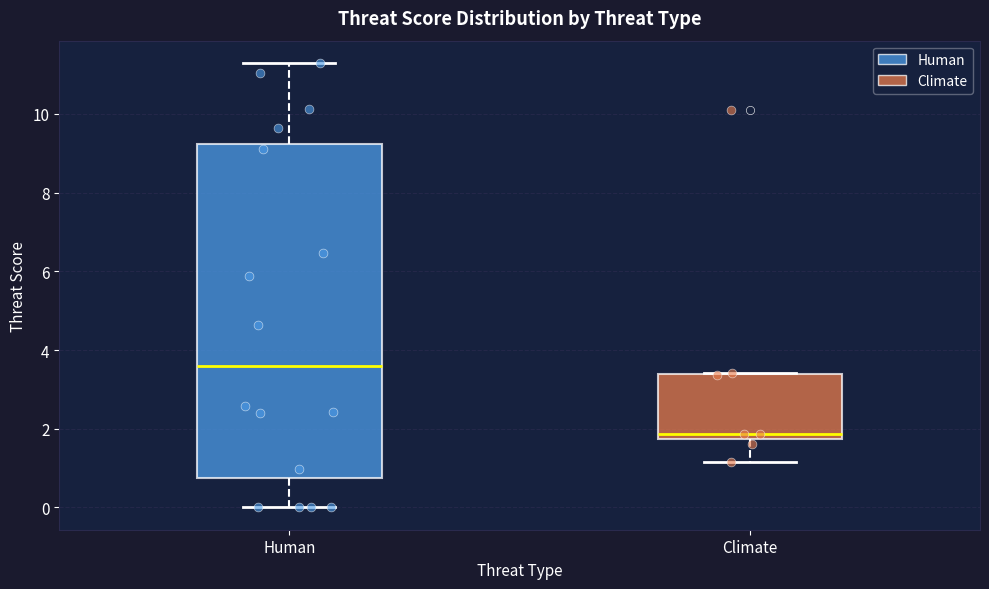

Where is the upper edge of the box for Climate on the y-axis? The values are not printed on the chart, so give them approximately, as read against the axis.

3.4